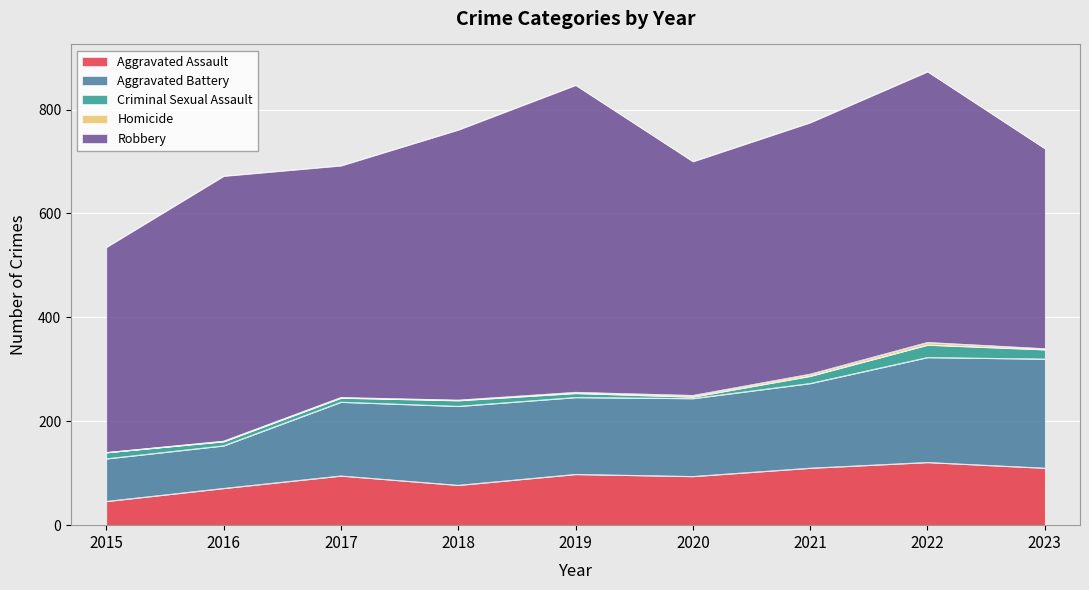

Reading right to left, transcribe all the data shown in this chart.

Aggravated Assault: 2023=110	2022=121	2021=110	2020=94	2019=98	2018=77	2017=95	2016=71	2015=46
Aggravated Battery: 2023=210	2022=202	2021=163	2020=150	2019=148	2018=152	2017=142	2016=82	2015=82
Criminal Sexual Assault: 2023=18	2022=24	2021=14	2020=3	2019=8	2018=11	2017=8	2016=8	2015=12
Homicide: 2023=2	2022=5	2021=4	2020=3	2019=2	2018=1	2017=1	2016=1	2015=0
Robbery: 2023=385	2022=521	2021=484	2020=450	2019=591	2018=520	2017=446	2016=510	2015=395